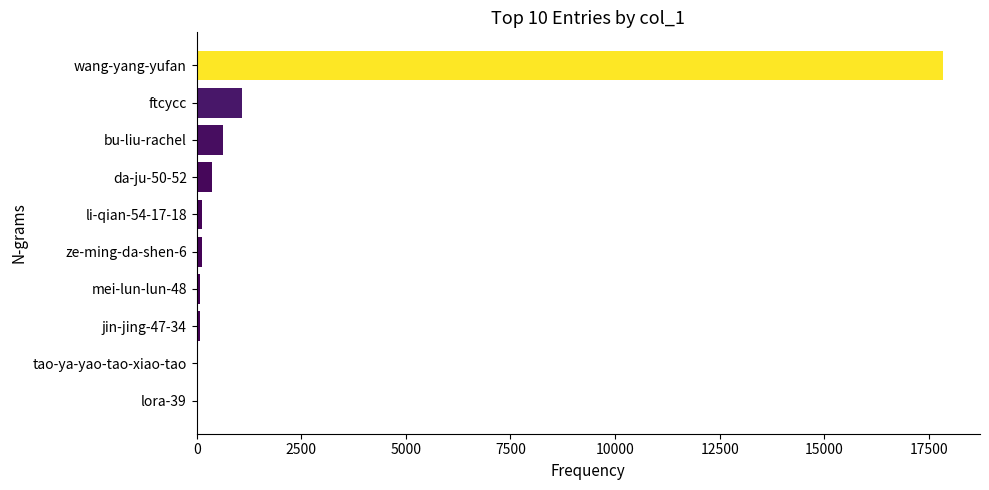

Is it true that the value at bu-liu-rachel is 619?

True